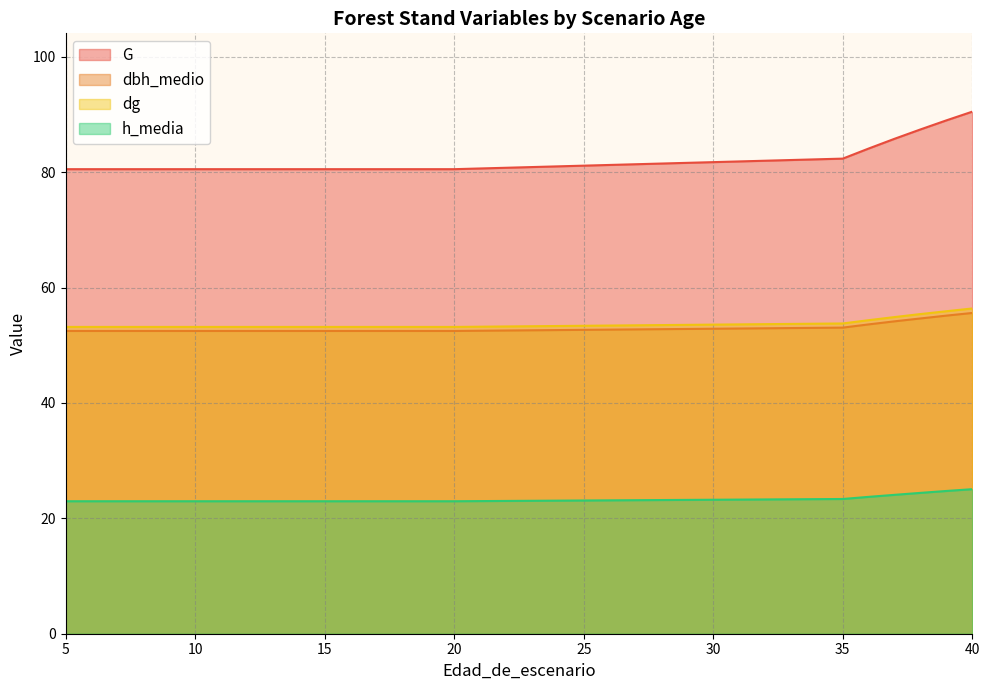

Rank the series by their maximum value, from lowest to highest.

h_media, dbh_medio, dg, G